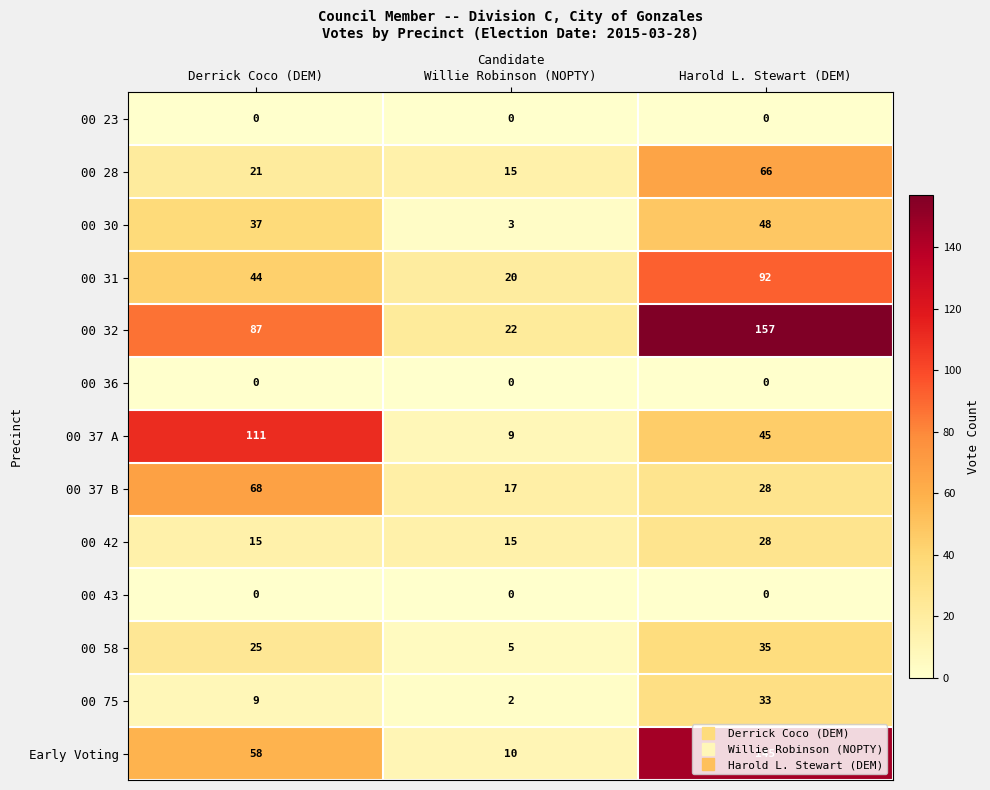

What is the sum of the 00 28 values at Harold L. Stewart (DEM) and Willie Robinson (NOPTY)?

81